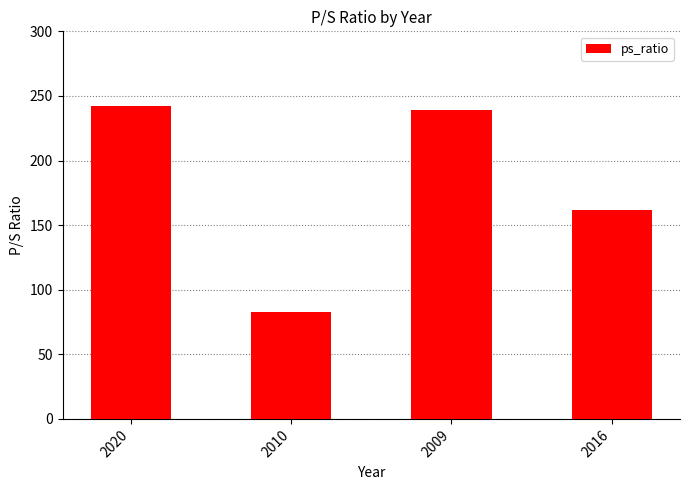

Reading left to right, what are all the values shown in this chart?

242.0	82.6	239.0	162.0